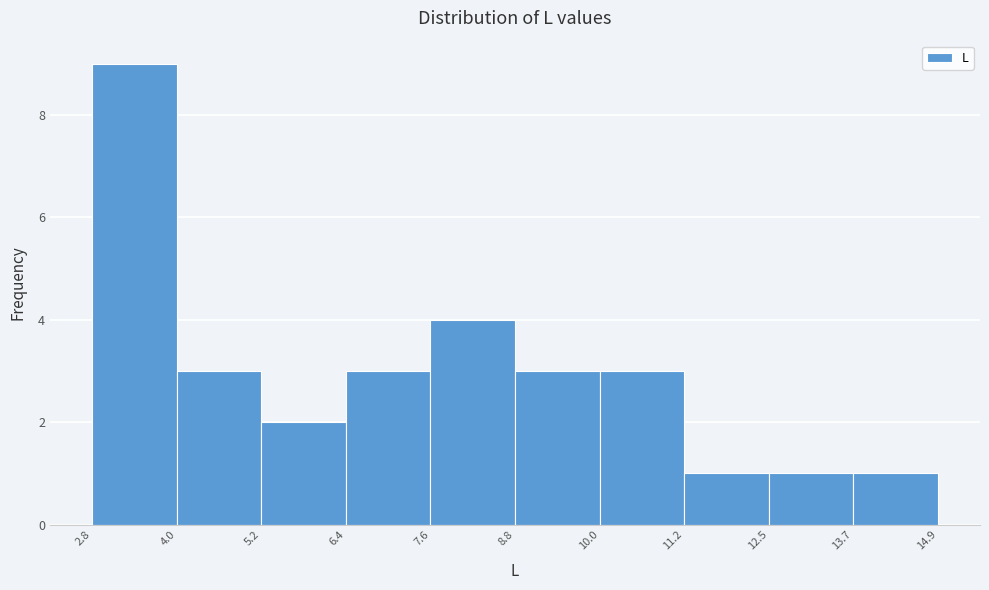

What is the height of the bar covering 5.2 to 6.4 on the x-axis? The values are not printed on the chart, so give them approximately, as read against the axis.

2